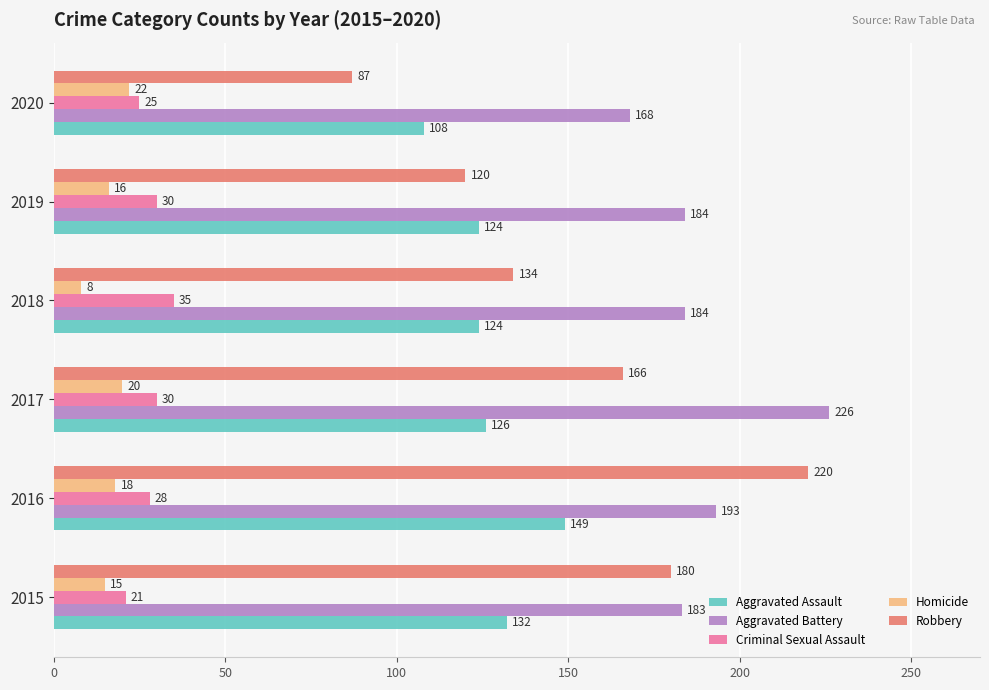

At how many categories does at least one series exceed 222?

1